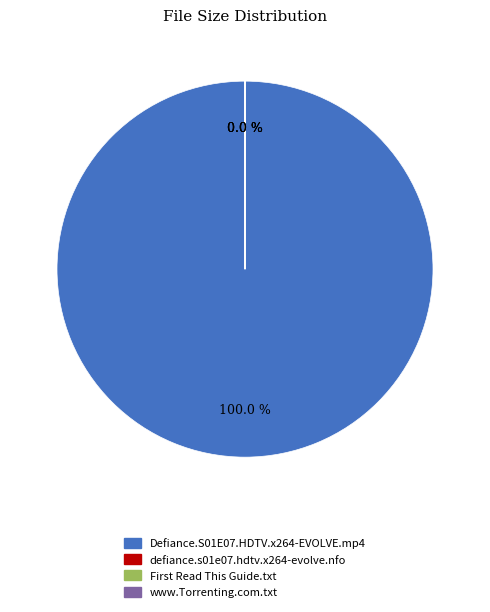

To the nearest percent, what is the difference between the largest and smallest slice percentages?

100%